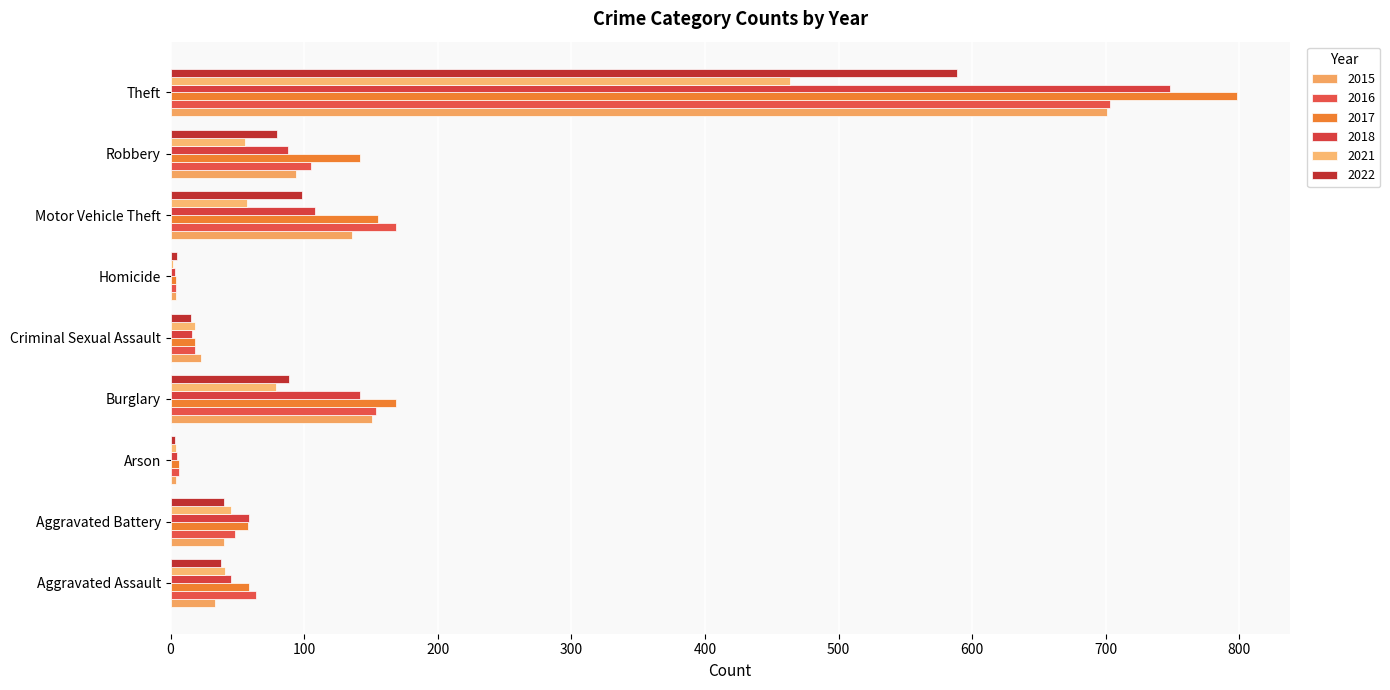

Is the value of 2016 at Homicide greater than the value of 2021 at Robbery?

No